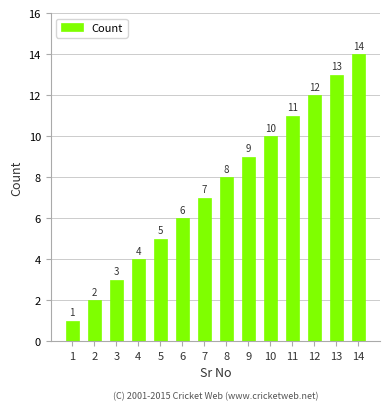

Reading left to right, list all the values displayed in this chart.

1	2	3	4	5	6	7	8	9	10	11	12	13	14